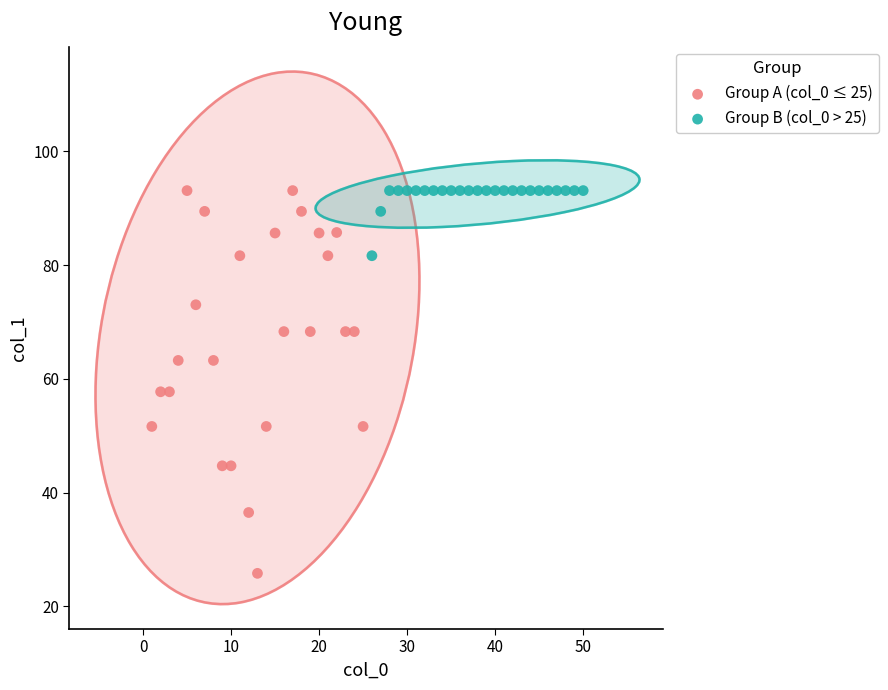

Which series has the largest Y range (max minus min)?

Group A (col_0 ≤ 25)